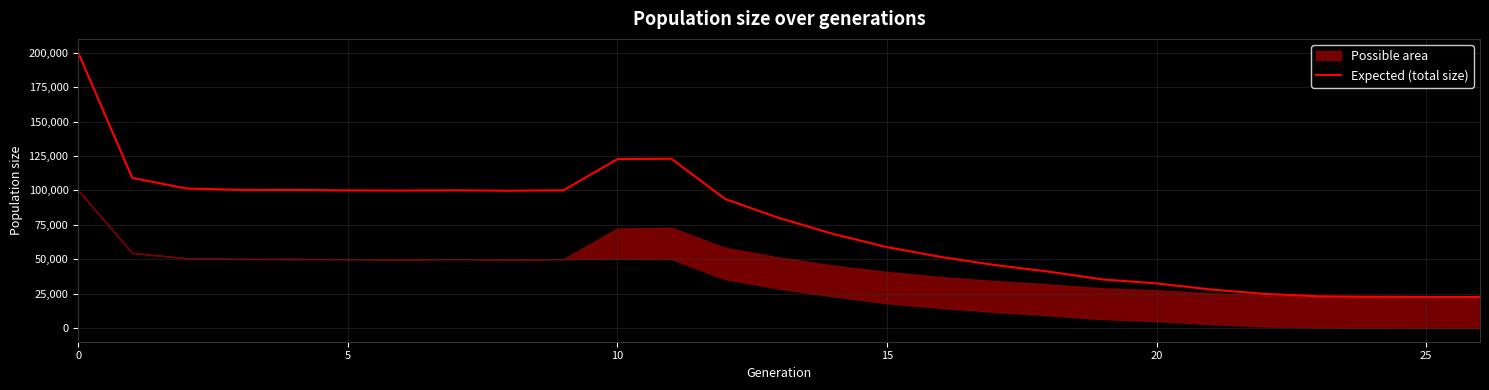

Where is the first local maximum?

7